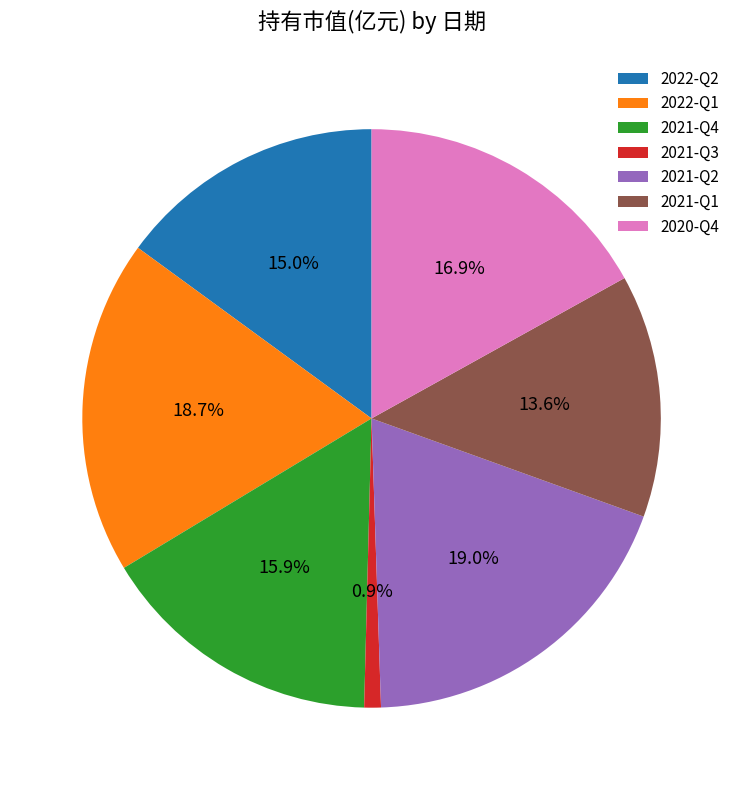

Between 2021-Q1 and 2022-Q2, which is larger?

2022-Q2